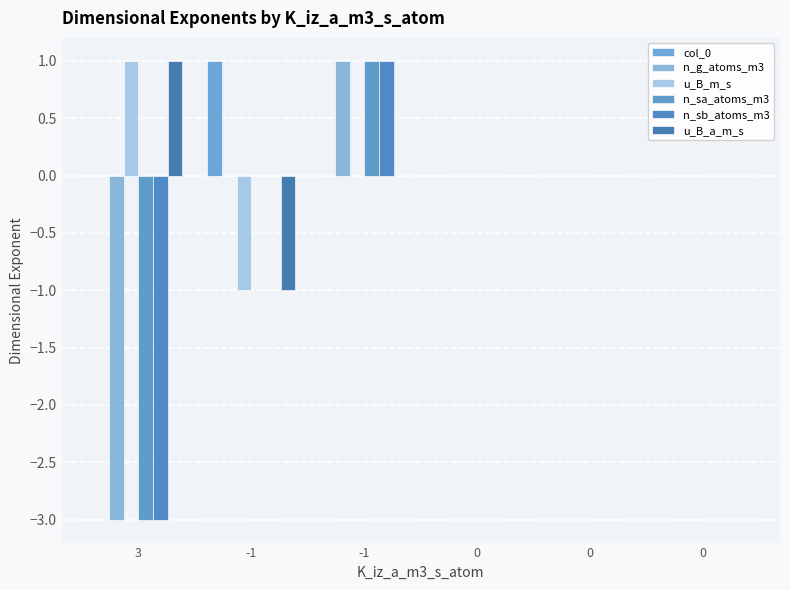

How many groups of bars are there?

6